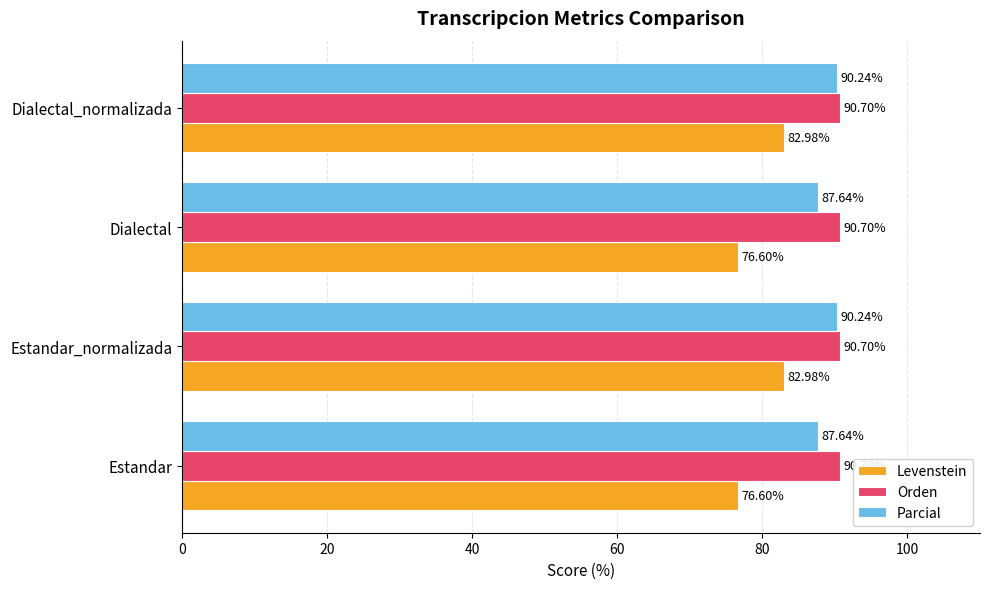

List the series in order of their peak value, lowest first.

Levenstein, Parcial, Orden